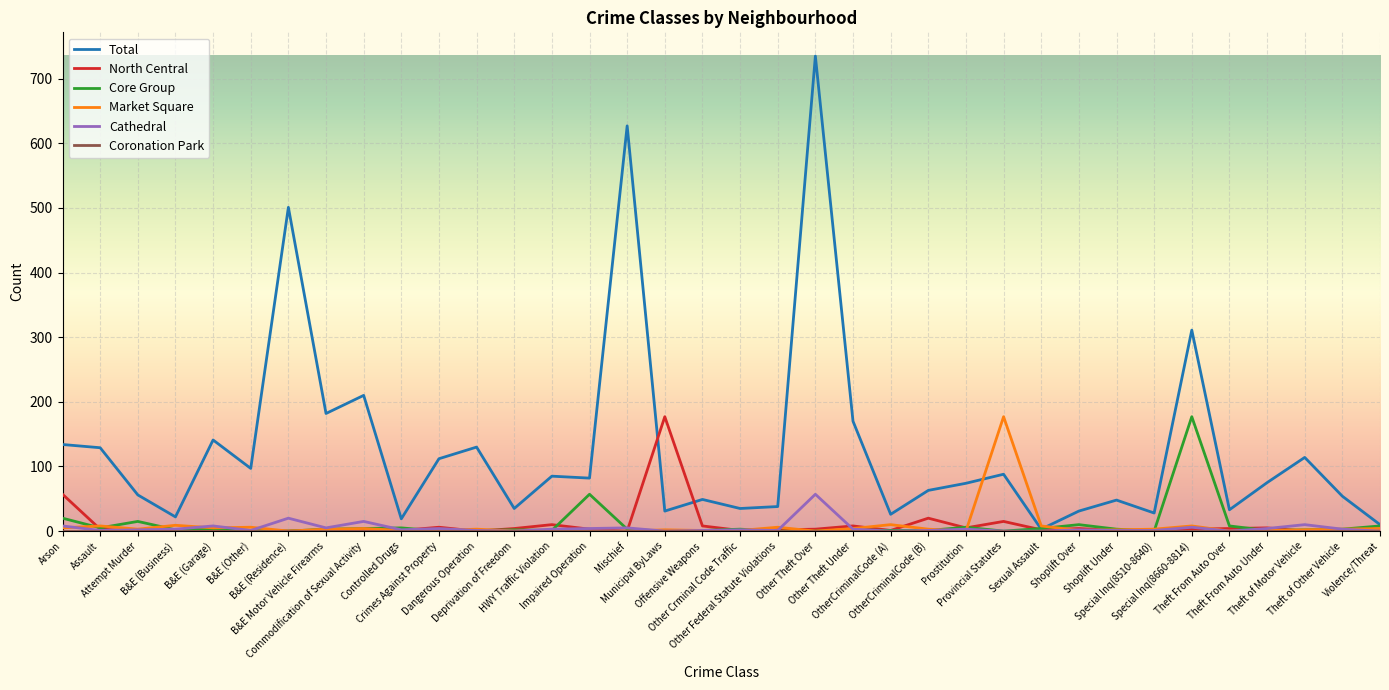

What position from the right is B&E (Business)?

33